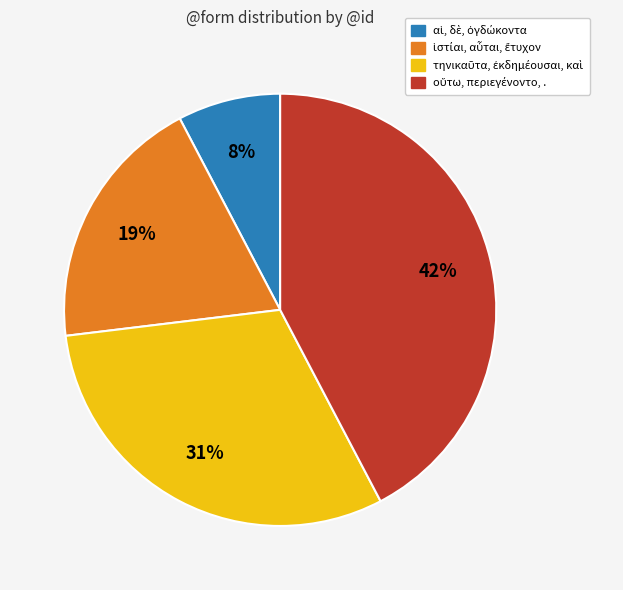

How many slices are in this pie chart?

4